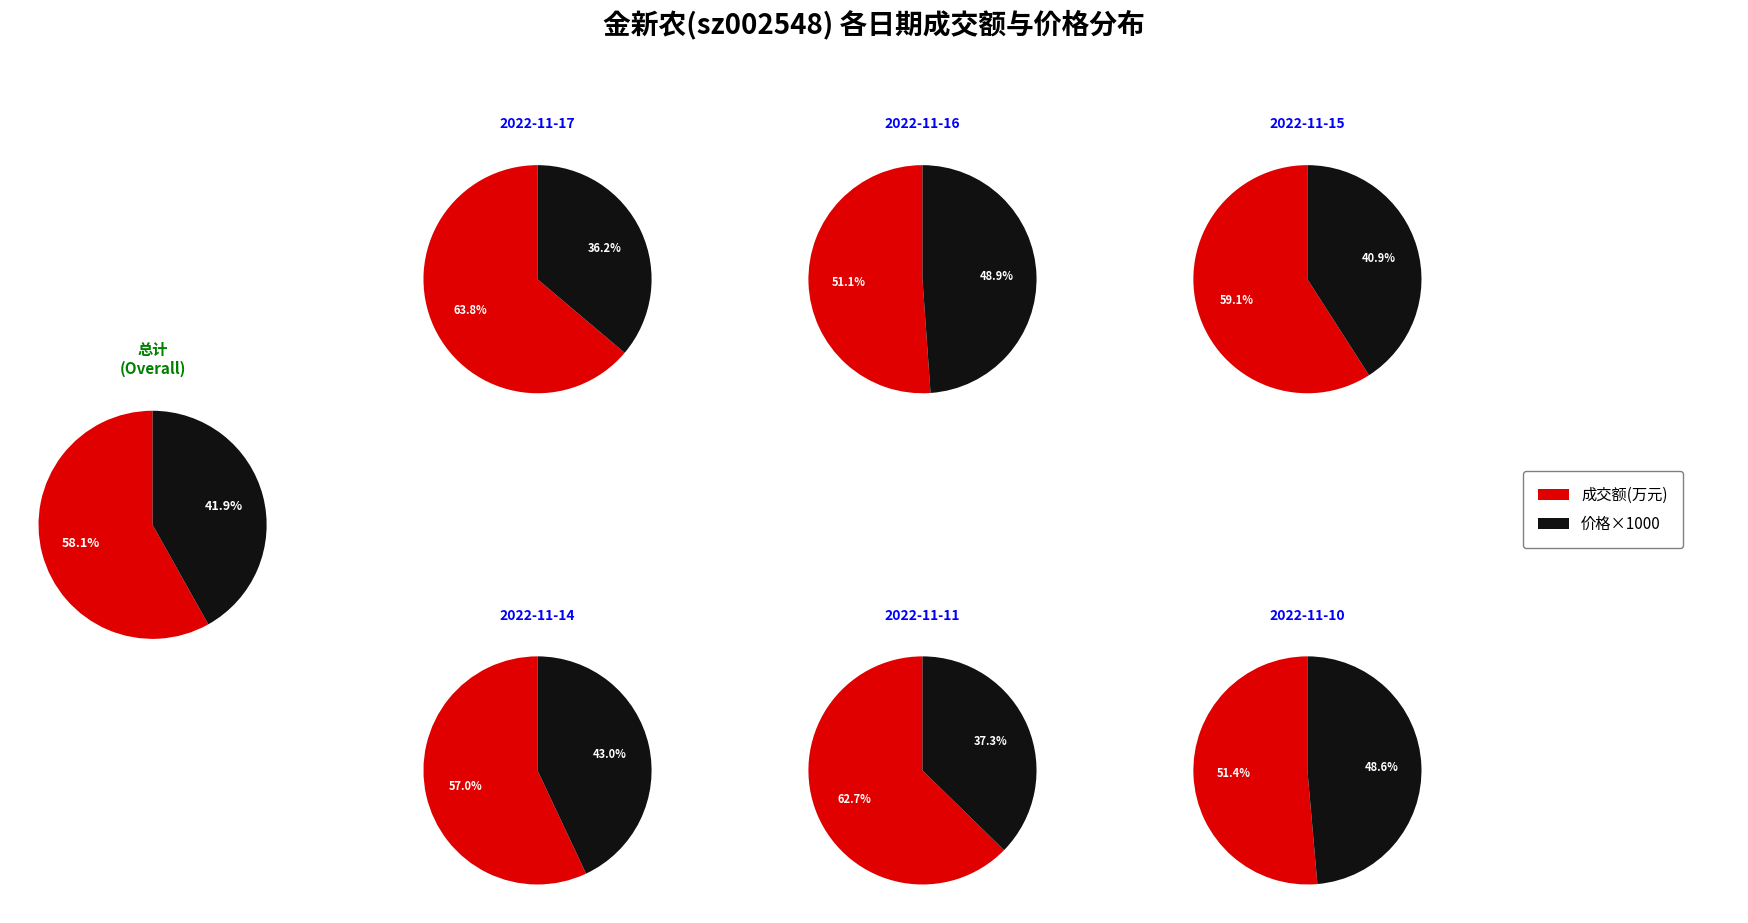

Rank the categories by value from lowest to highest.

2022-11-10, 2022-11-16, 2022-11-14, 2022-11-15, 2022-11-11, 2022-11-17